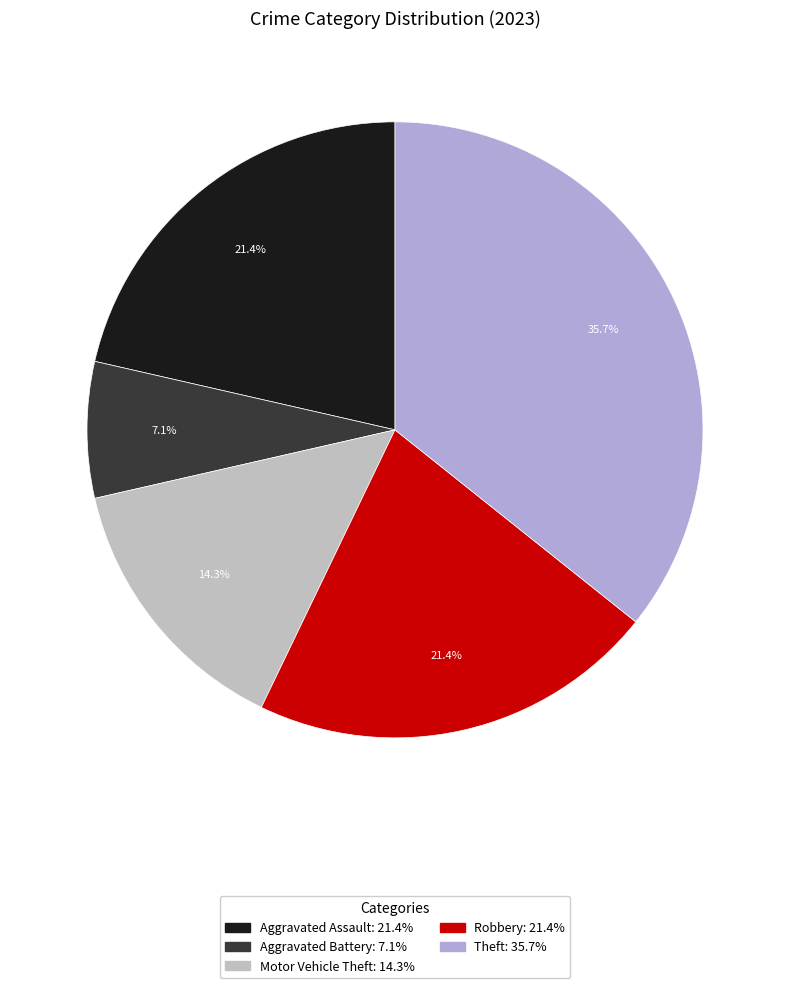

Which category has the biggest portion of the pie?

Theft